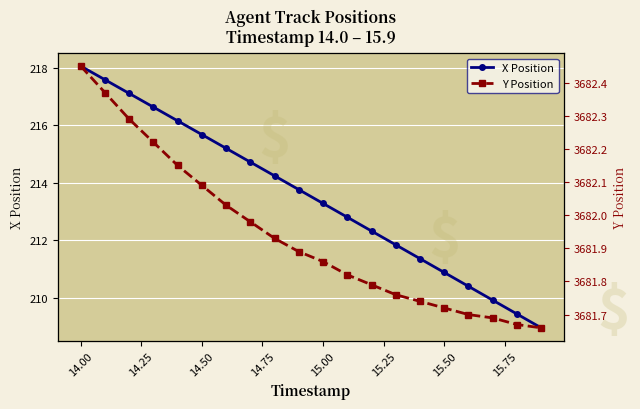

True or false: X Position has a value of 343.1 at 14.00.

False